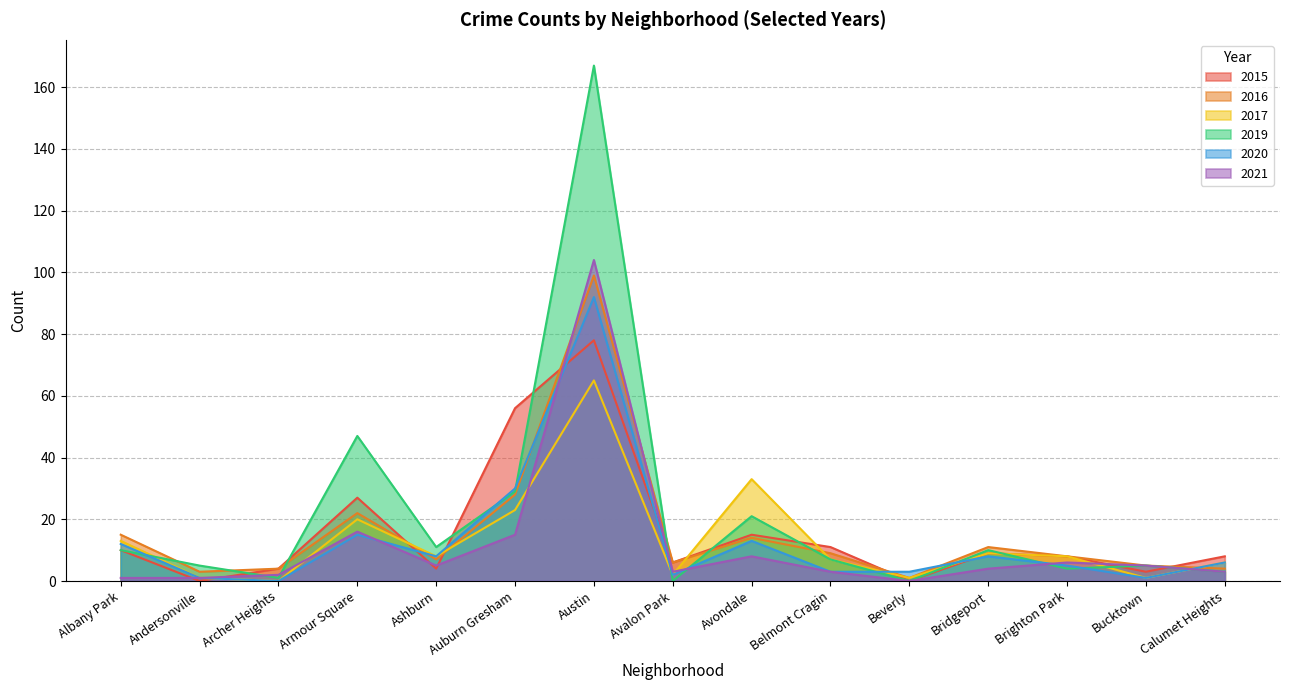

The value of 2020 at Austin is 92. True or false?

True